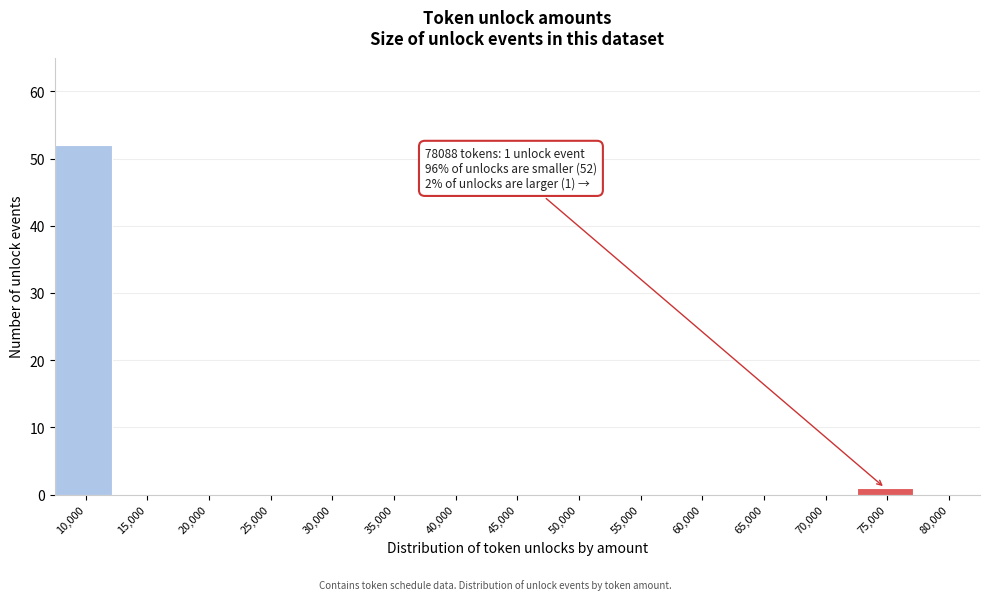

Reading left to right, what are all the values shown in this chart?

10,000=52	15,000=0	20,000=0	25,000=0	30,000=0	35,000=0	40,000=0	45,000=0	50,000=0	55,000=0	60,000=0	65,000=0	70,000=0	75,000=1	80,000=0